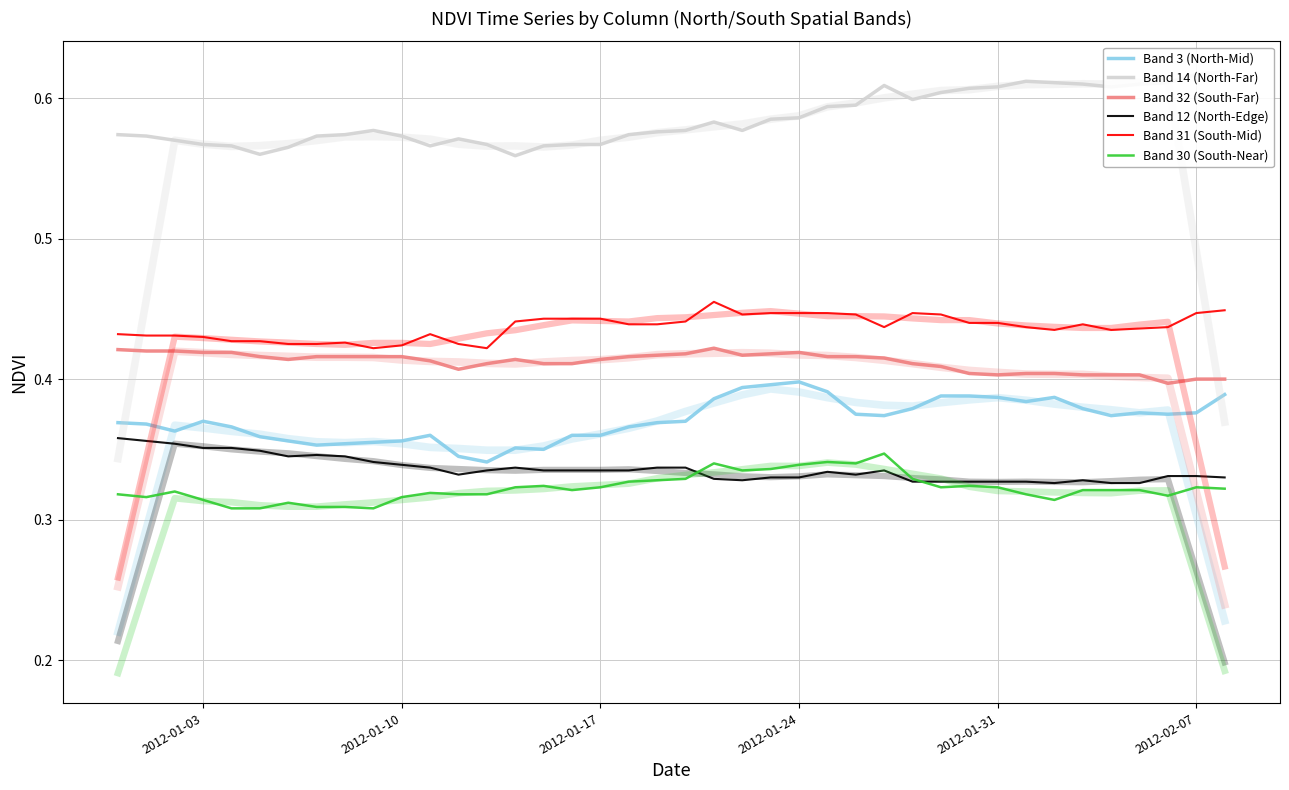

What is the smallest value displayed?

0.3